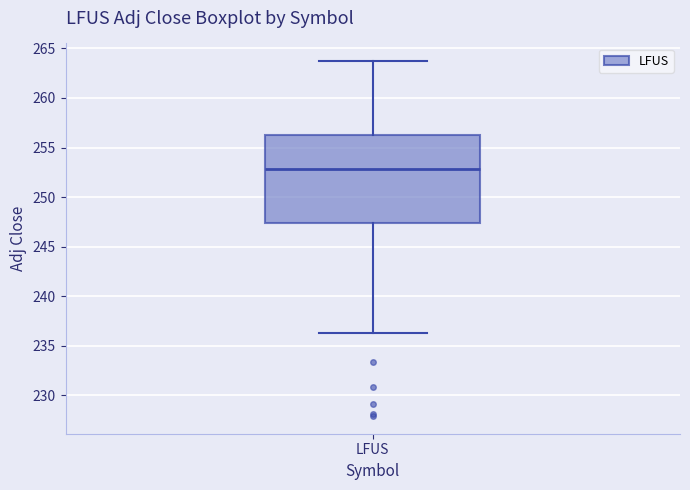

Read this box plot against the y-axis: the position of the median line, the range covered by the box, and the ends of both whiskers. The values are not printed on the chart, so give them approximately, as read against the axis.

median 253.0, box 247.5 to 256.5, whiskers 236.5 to 263.5